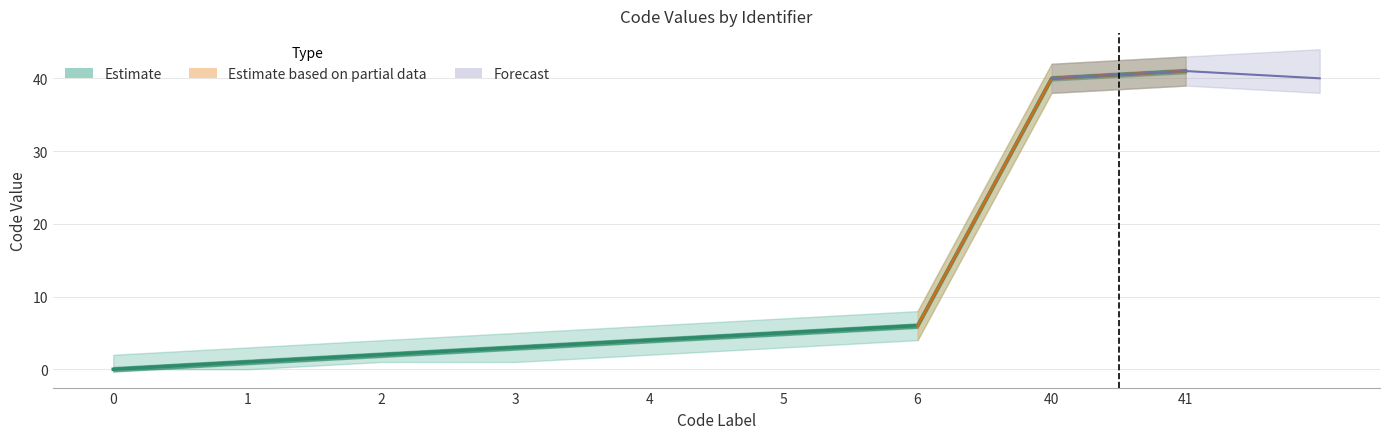

Does the chart have visible grid lines?

Yes